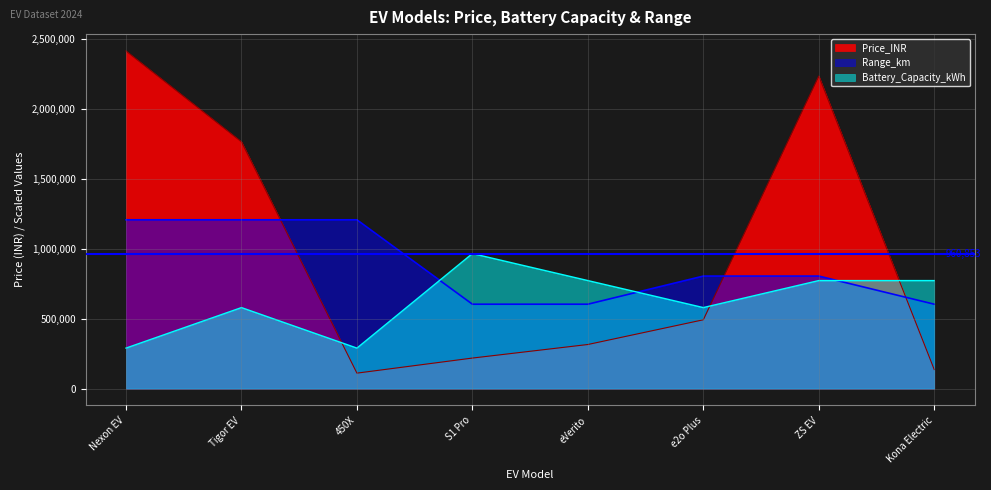

How many data points in Range_km are less than 804727?

3